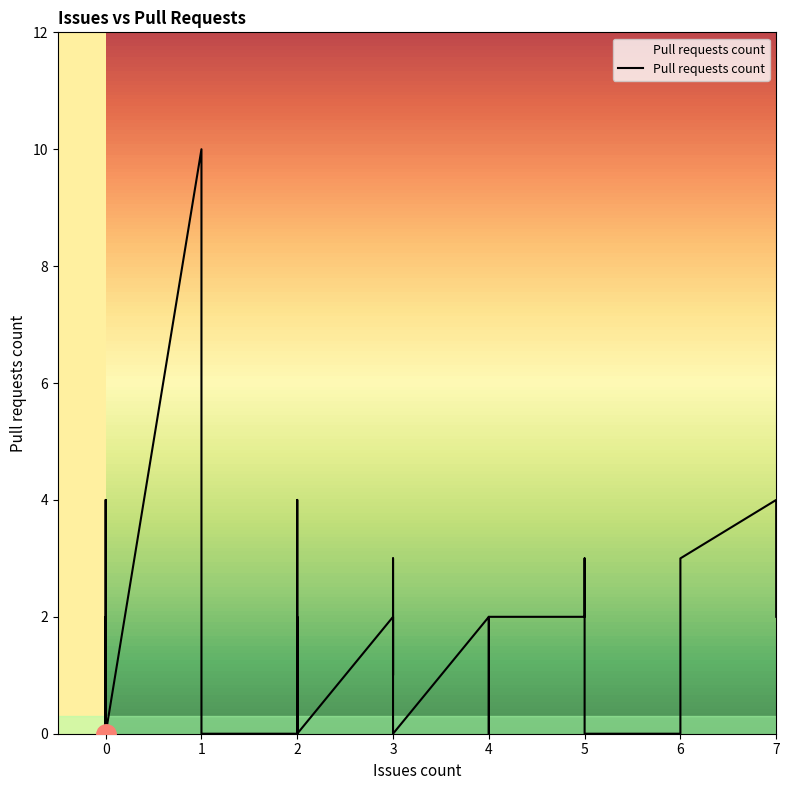

What is the change in value from 6 to 0?

-3